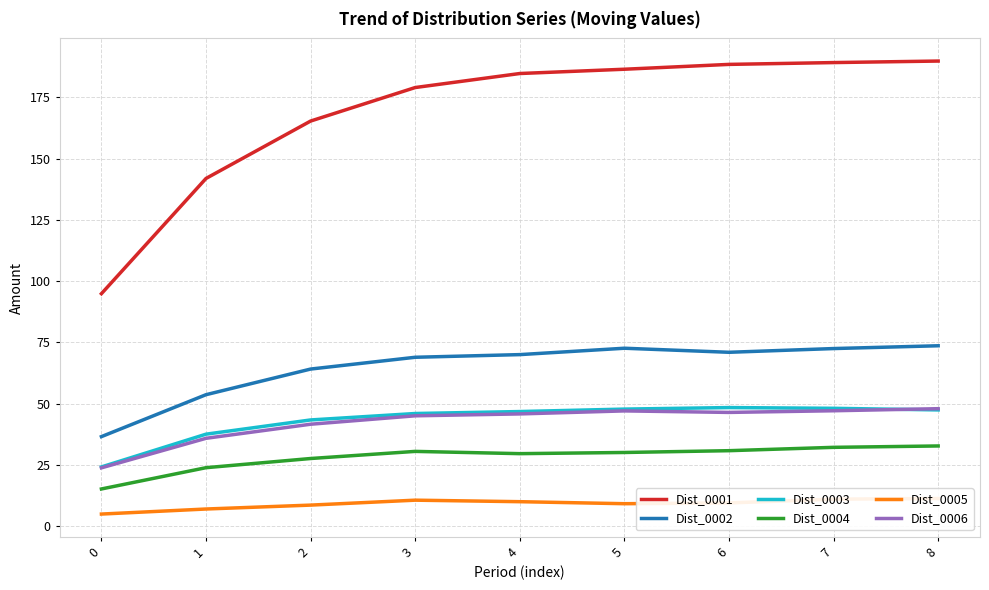

What are all the series names shown in the legend?

Dist_0001, Dist_0002, Dist_0003, Dist_0004, Dist_0005, Dist_0006